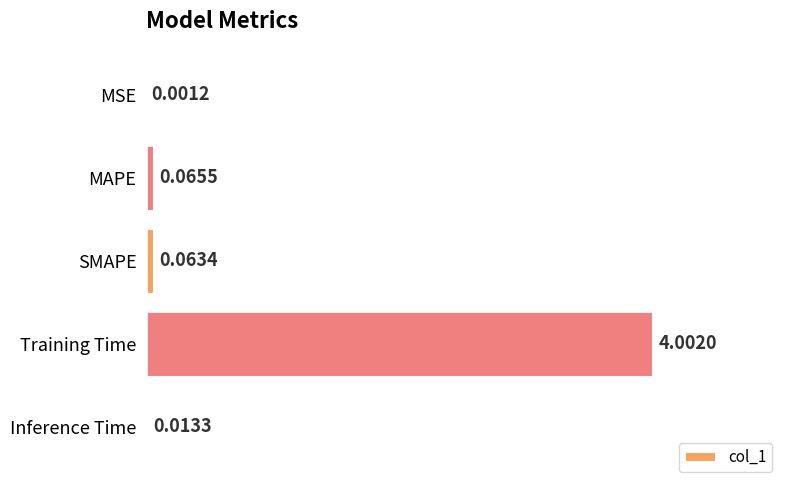

Are the bars horizontal?

Yes